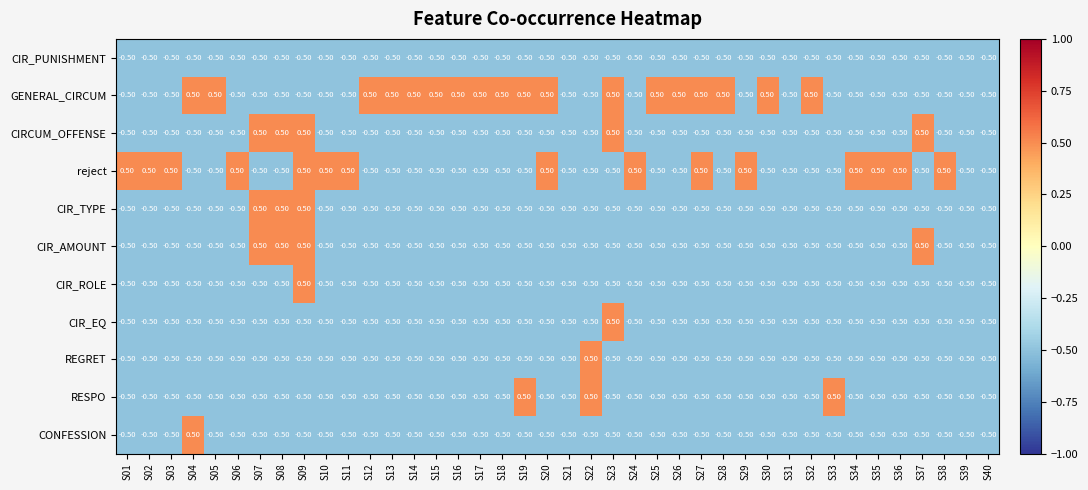

What is the spread (max minus min) of values at S20?

1.0